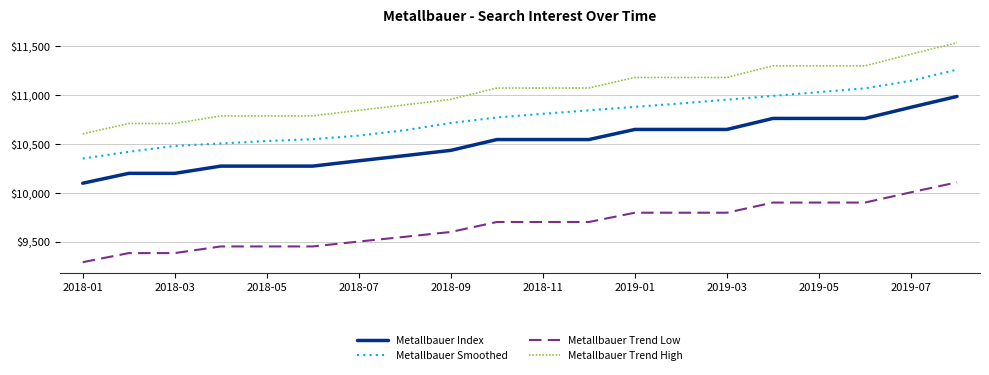

Rank the series by their maximum value, from lowest to highest.

Metallbauer Trend Low, Metallbauer Index, Metallbauer Smoothed, Metallbauer Trend High